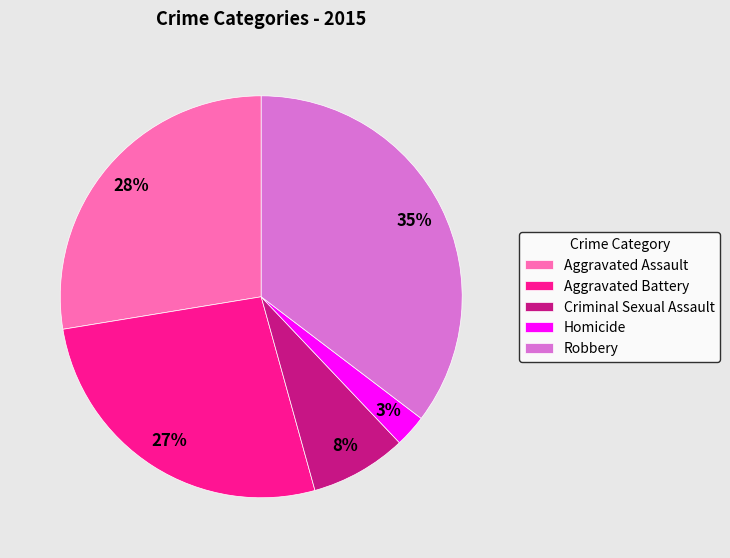

Which slice is the largest?

Robbery